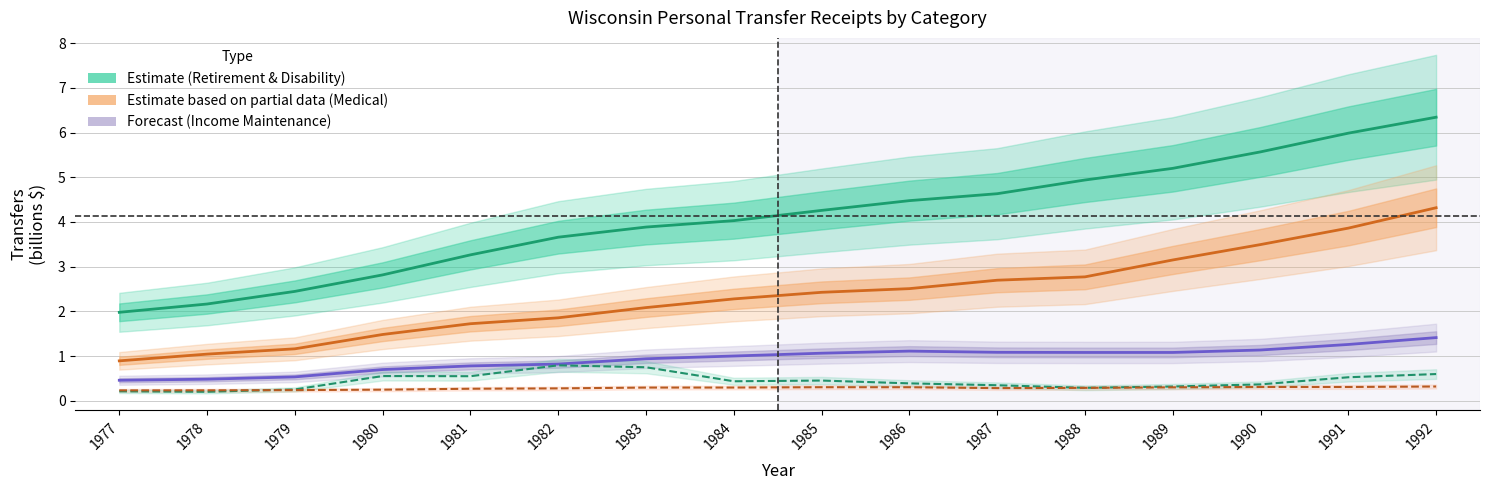

True or false: Unemployment Insurance and Retirement & Disability cross at least once.

False